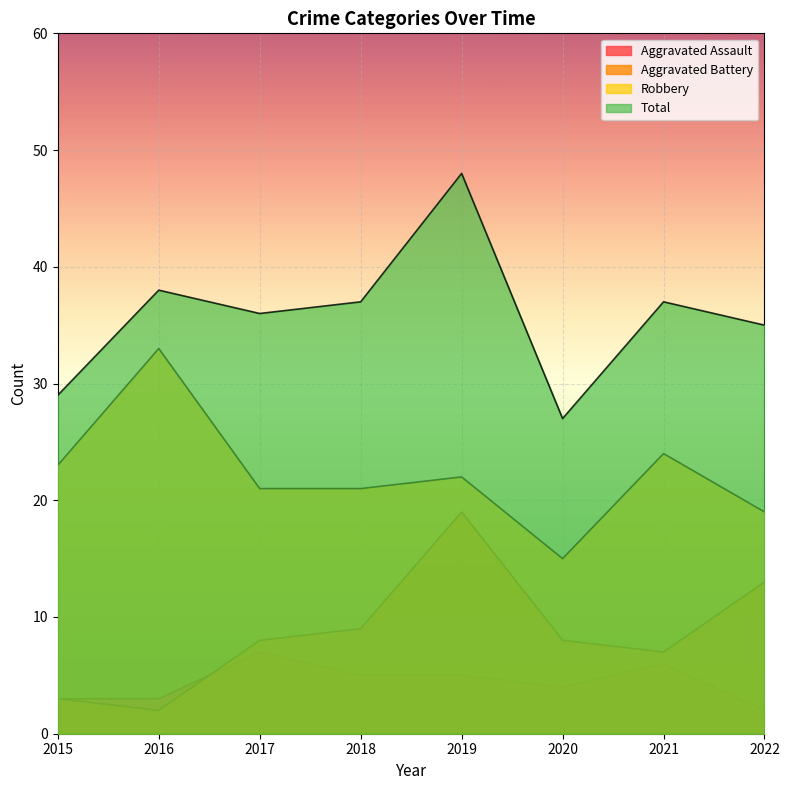

Which series ends up on top after the final intersection of Aggravated Battery and Aggravated Assault?

Aggravated Battery